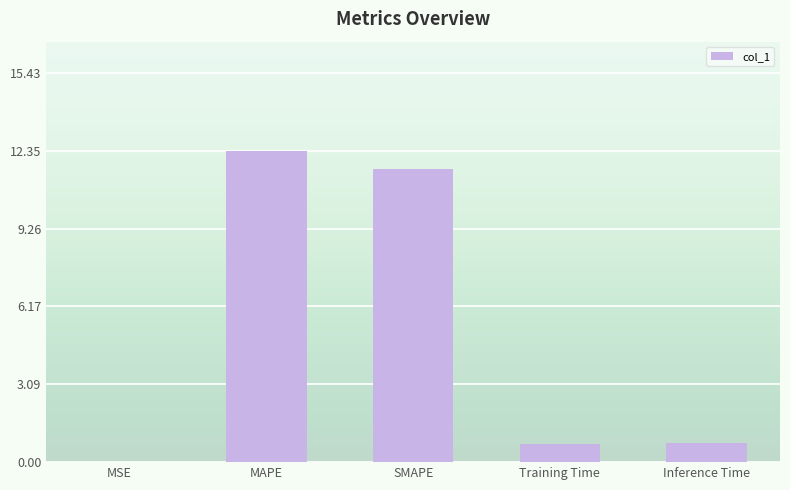

What is the sum of the values at MAPE and Inference Time?

13.1